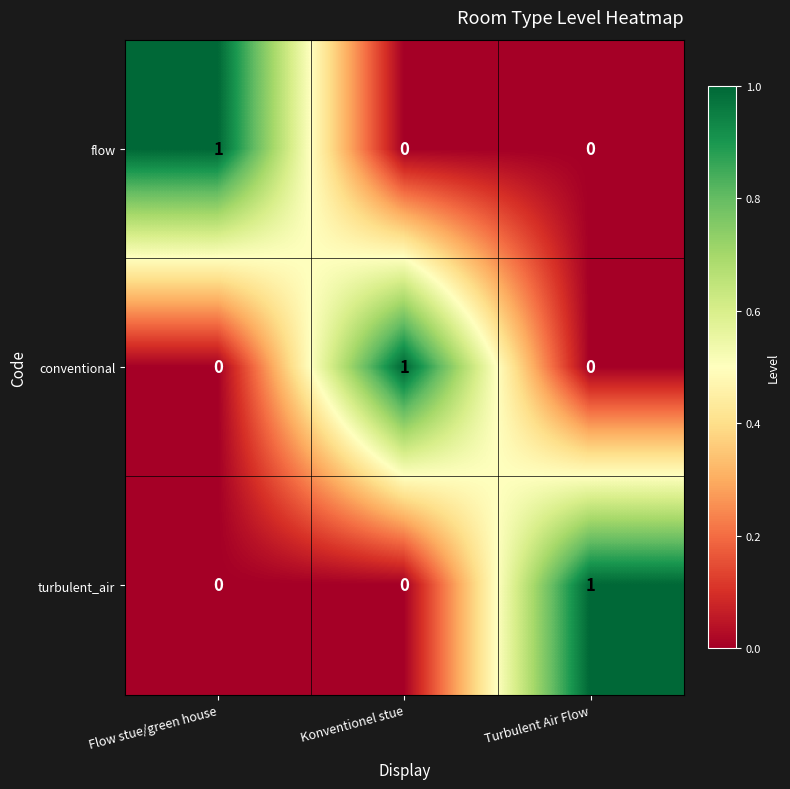

The value of flow at Turbulent Air Flow is 0. True or false?

True